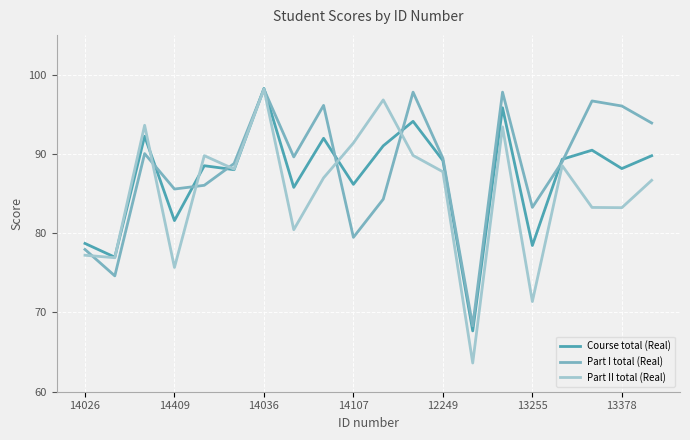

What is the maximum value shown in the chart?

98.2